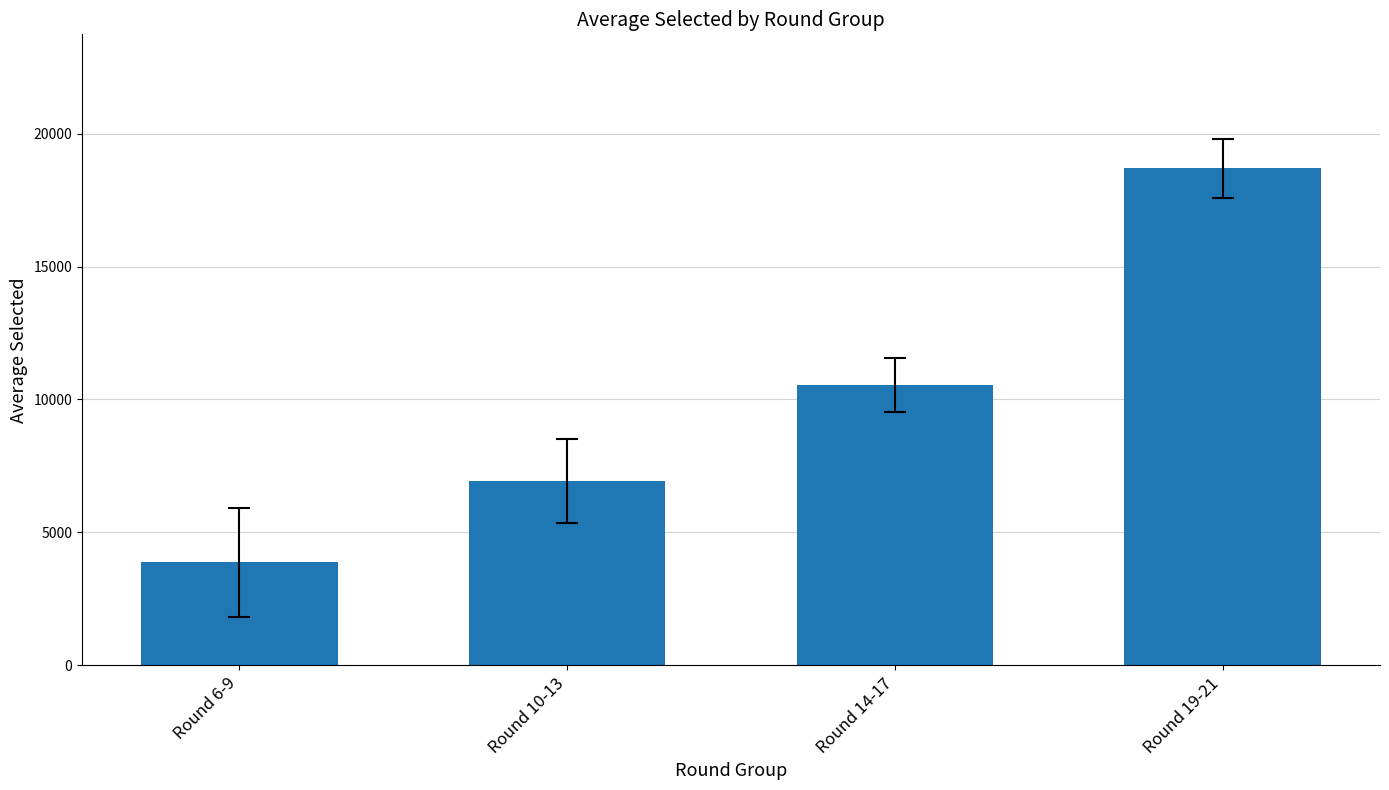

What is the approximate value at Round 19-21?

18692.3